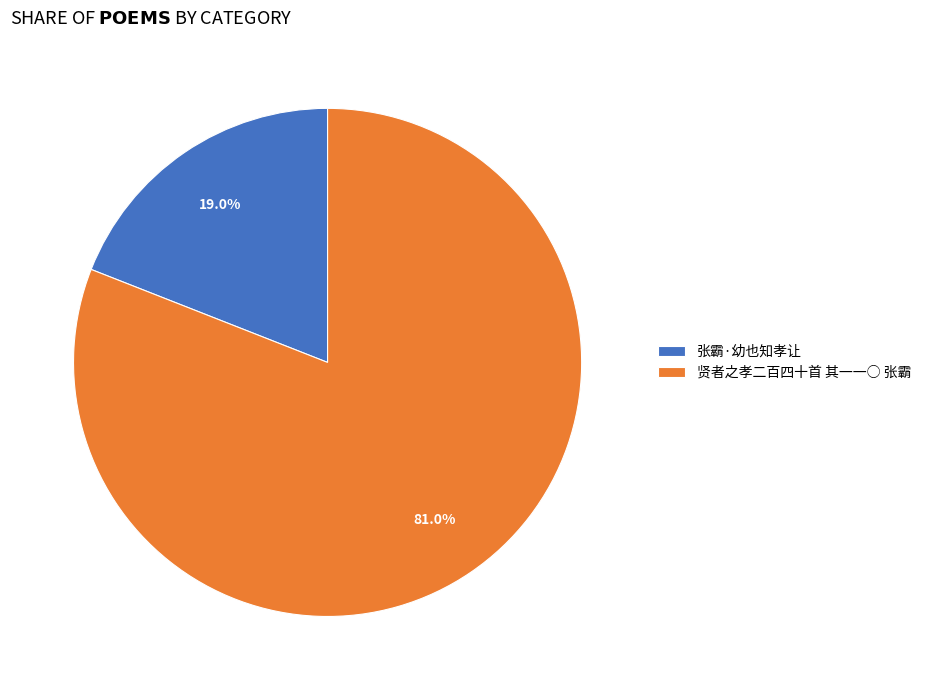

To the nearest percent, what is the difference between the 张霸·幼也知孝让 and 贤者之孝二百四十首 其一一○ 张霸 slice percentages?

62%